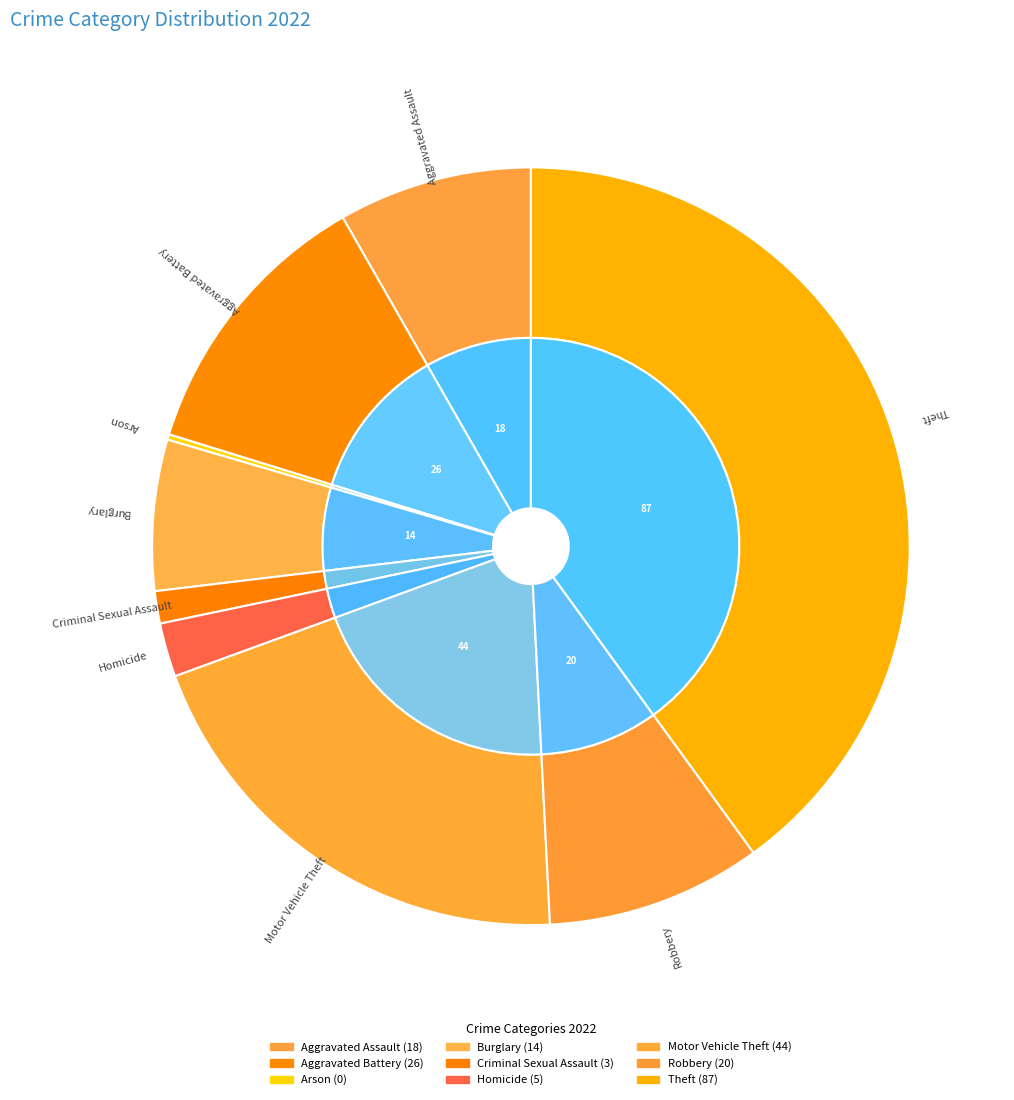

Which category has the smallest portion of the pie?

Arson